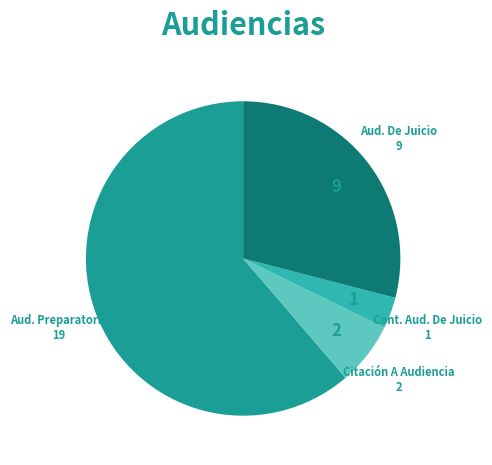

Does any single category account for the majority?

Yes